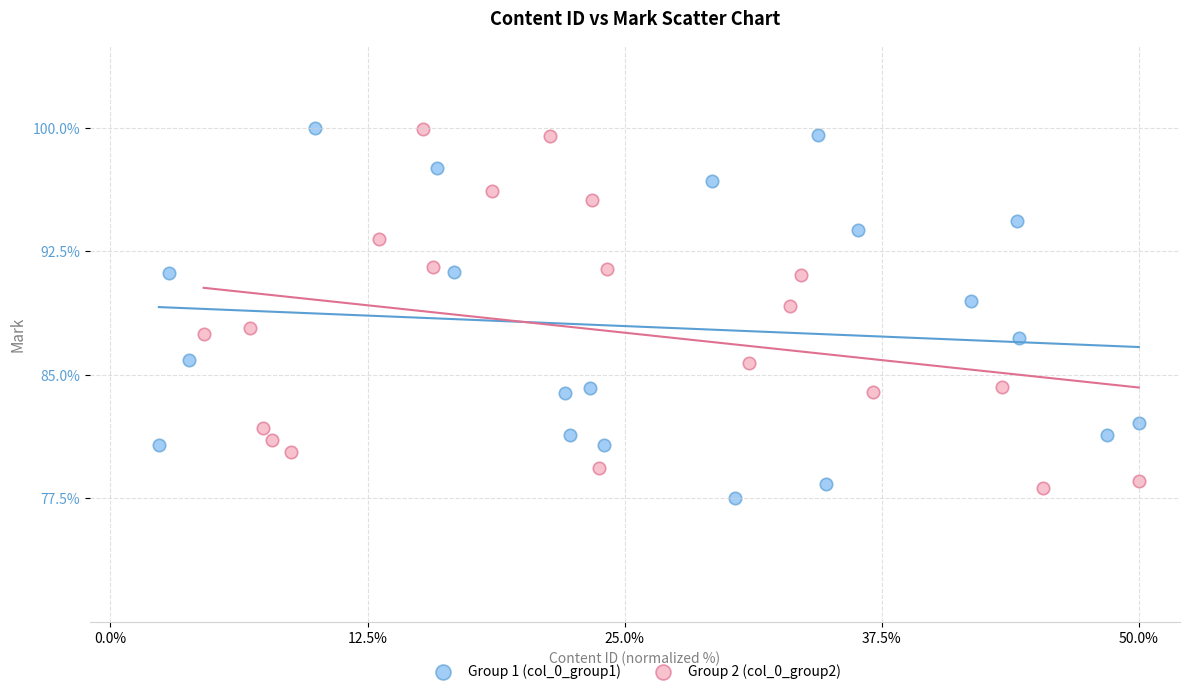

Which series has the widest spread of Y values?

Group 1 (col_0_group1)